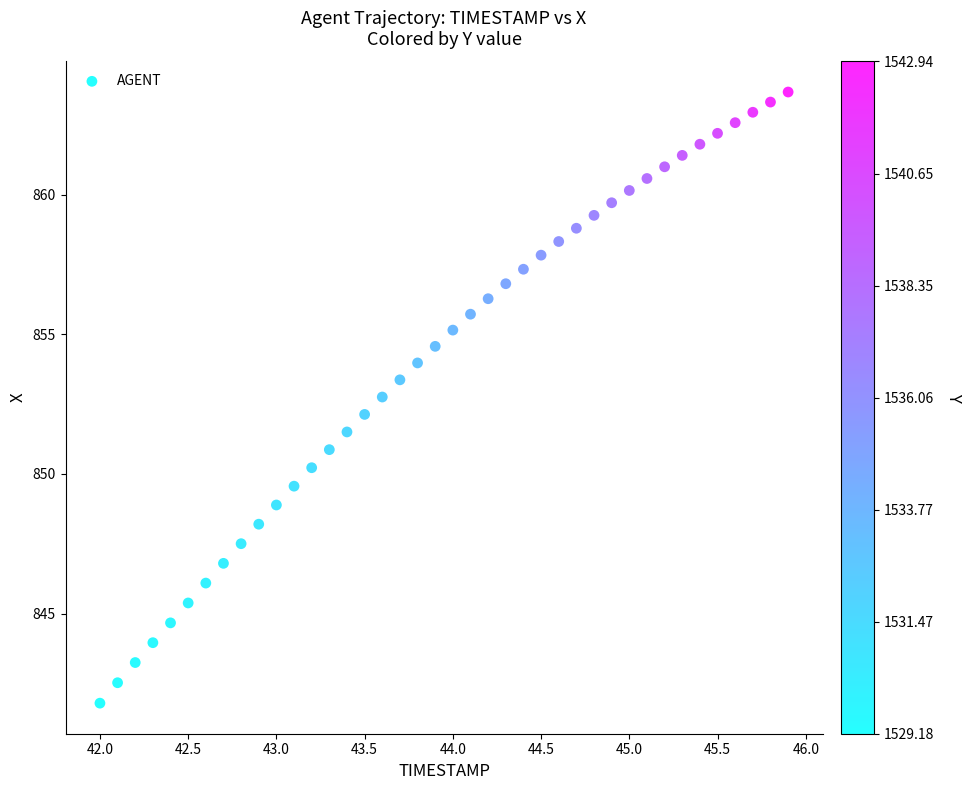

What is the range of Y values (max minus min)?

21.9